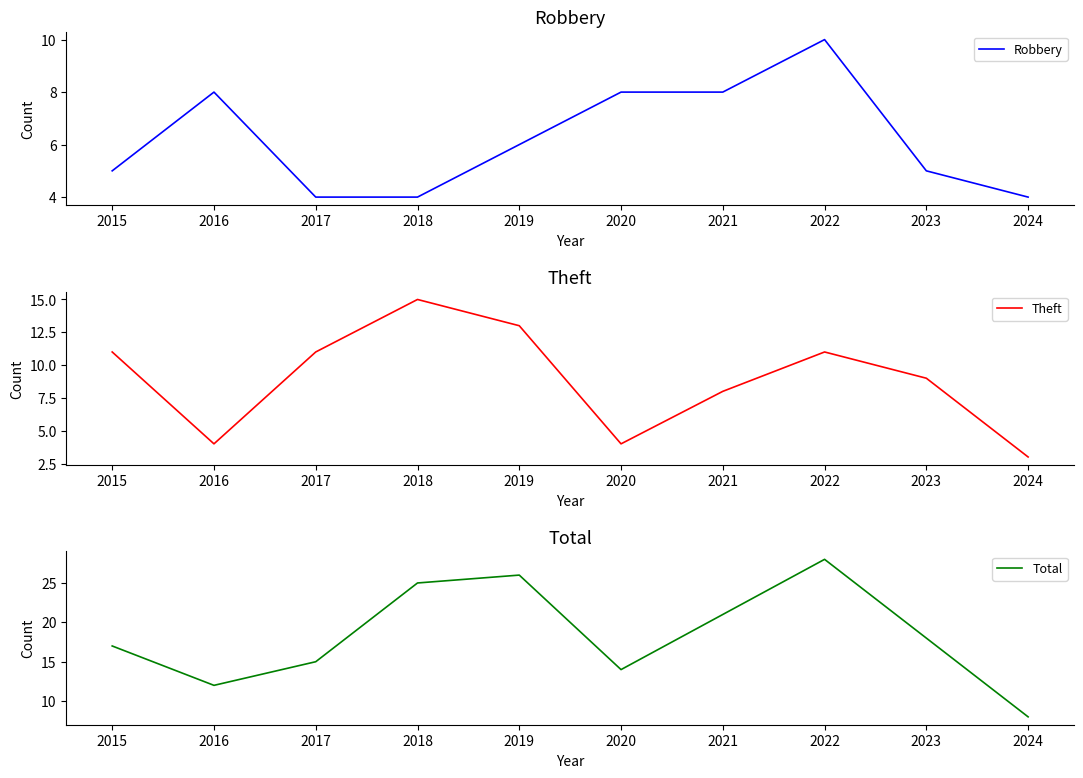

What is the value of the Robbery point at the 7th from the left?

8